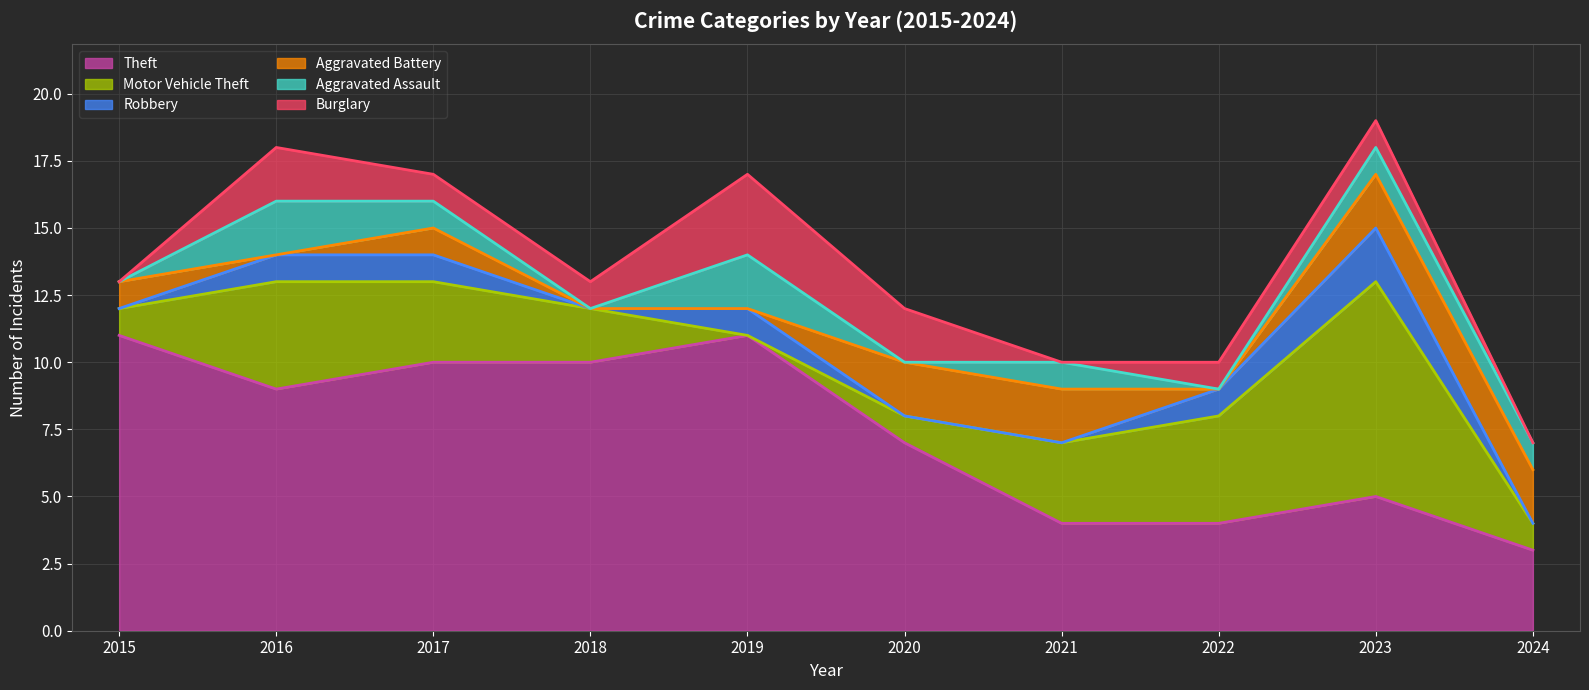

Count the number of categories in the chart.

10